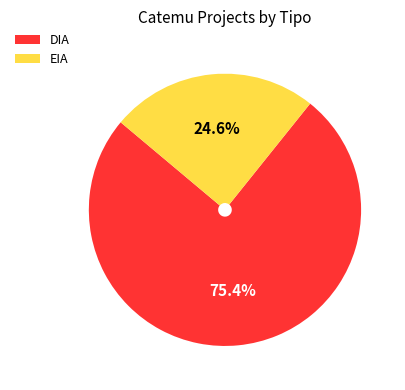

Approximately how many times larger is the value at DIA compared to EIA?

3.1